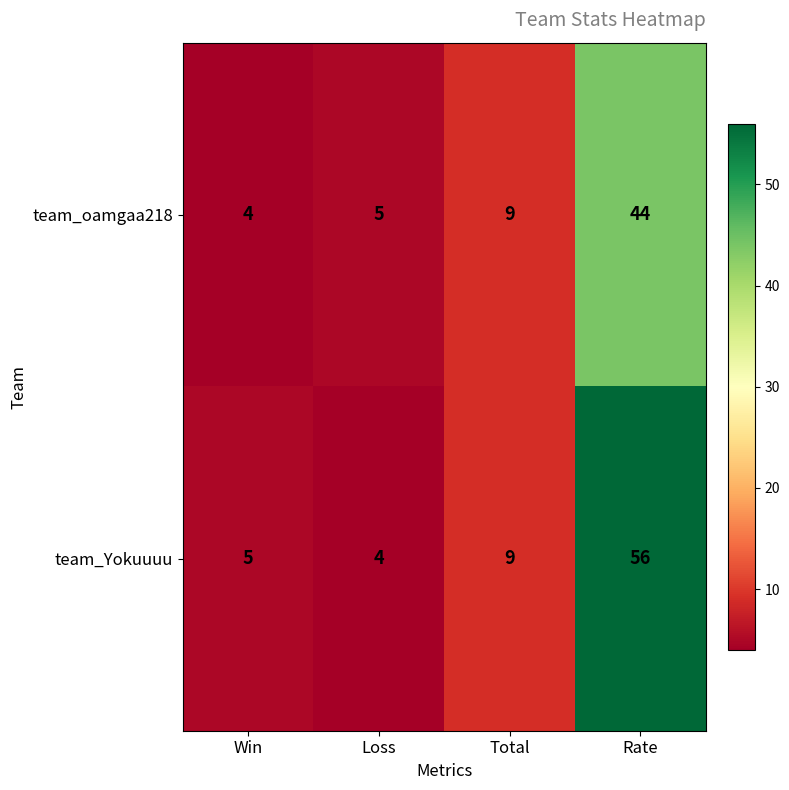

Which series has the largest total across all categories?

team_Yokuuuu